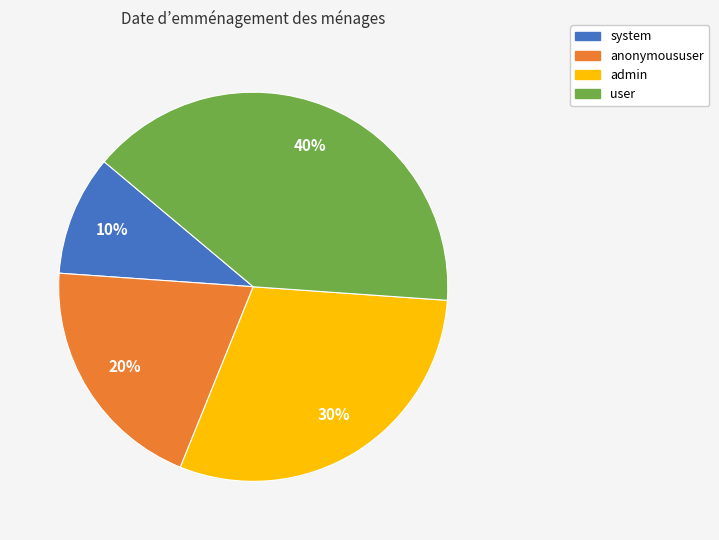

What is the ratio of the value at user to the value at admin?

1.3